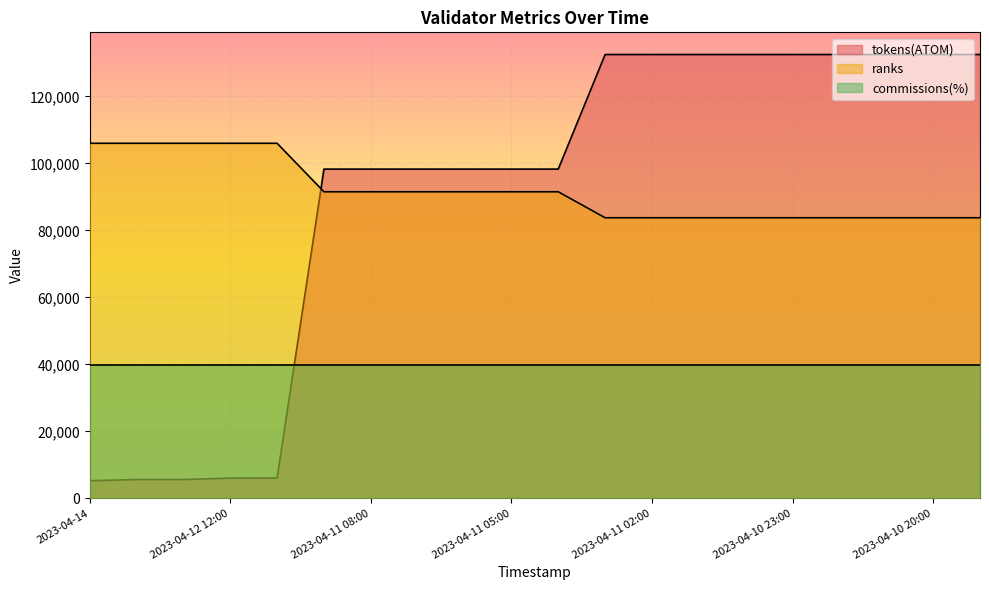

What is the highest value of the ranks series?

105988.9